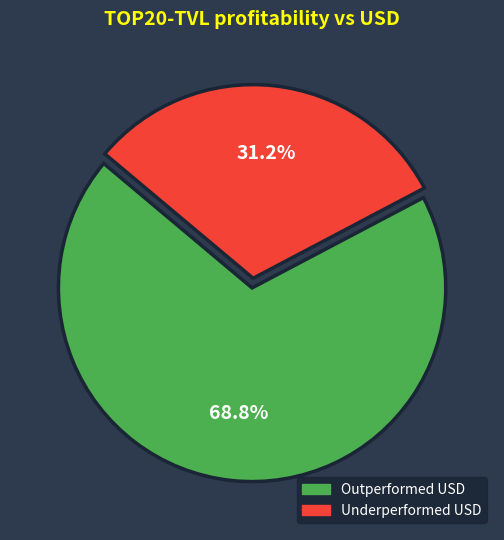

Rank the categories by value from lowest to highest.

Underperformed USD, Outperformed USD